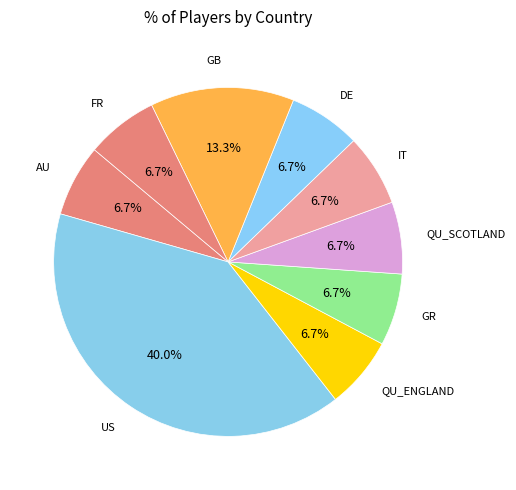

Which category has the biggest portion of the pie?

US